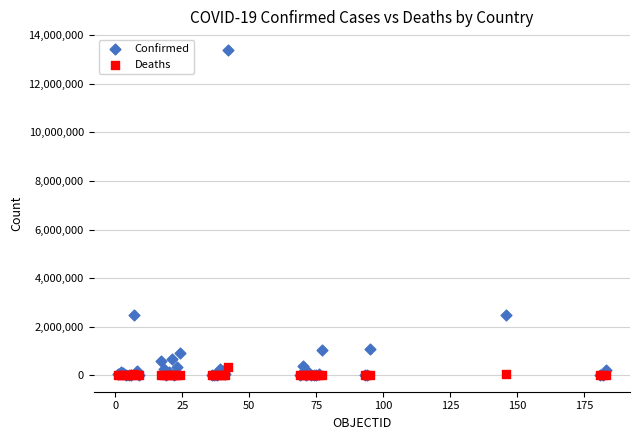

What are all the series names shown in the legend?

Confirmed, Deaths